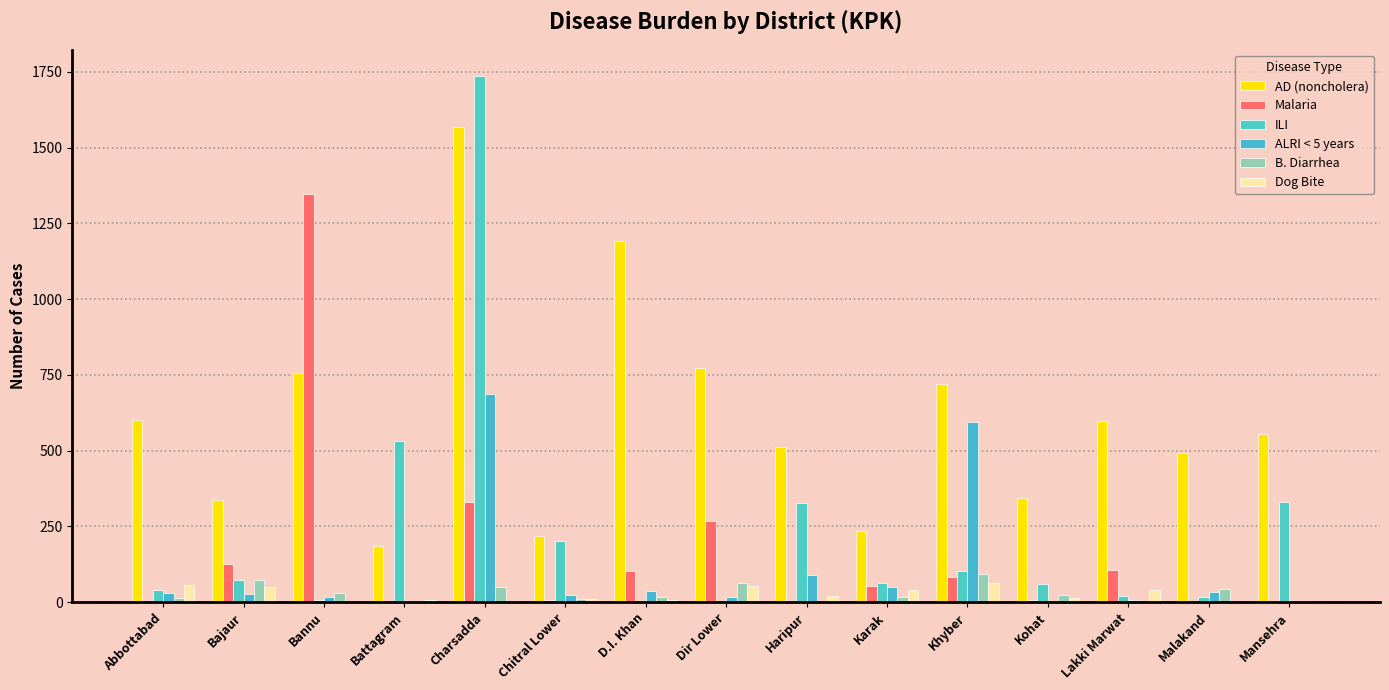

Reading left to right, what are all the values shown in this chart?

AD (noncholera): Abbottabad=601	Bajaur=336	Bannu=756	Battagram=185	Charsadda=1567	Chitral Lower=219	D.I. Khan=1192	Dir Lower=773	Haripur=513	Karak=234	Khyber=720	Kohat=344	Lakki Marwat=599	Malakand=493	Mansehra=555
Malaria: Abbottabad=0	Bajaur=127	Bannu=1345	Battagram=5	Charsadda=331	Chitral Lower=7	D.I. Khan=103	Dir Lower=266	Haripur=0	Karak=54	Khyber=83	Kohat=7	Lakki Marwat=105	Malakand=5	Mansehra=0
ILI: Abbottabad=40	Bajaur=72	Bannu=7	Battagram=533	Charsadda=1736	Chitral Lower=202	D.I. Khan=0	Dir Lower=0	Haripur=328	Karak=63	Khyber=102	Kohat=58	Lakki Marwat=21	Malakand=15	Mansehra=329
ALRI < 5 years: Abbottabad=30	Bajaur=28	Bannu=16	Battagram=4	Charsadda=688	Chitral Lower=22	D.I. Khan=37	Dir Lower=17	Haripur=90	Karak=48	Khyber=593	Kohat=3	Lakki Marwat=6	Malakand=32	Mansehra=4
B. Diarrhea: Abbottabad=13	Bajaur=73	Bannu=30	Battagram=5	Charsadda=51	Chitral Lower=9	D.I. Khan=18	Dir Lower=64	Haripur=0	Karak=16	Khyber=93	Kohat=23	Lakki Marwat=4	Malakand=44	Mansehra=4
Dog Bite: Abbottabad=55	Bajaur=48	Bannu=1	Battagram=8	Charsadda=4	Chitral Lower=10	D.I. Khan=7	Dir Lower=54	Haripur=21	Karak=40	Khyber=63	Kohat=14	Lakki Marwat=39	Malakand=0	Mansehra=0